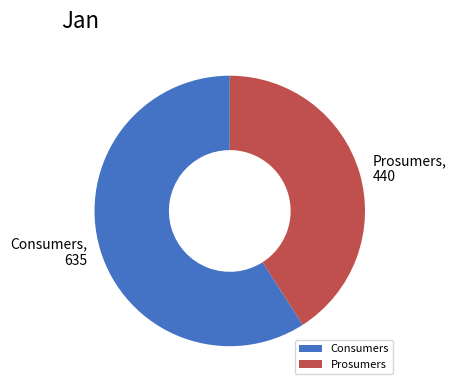

Rank the categories by value from highest to lowest.

Consumers, Prosumers